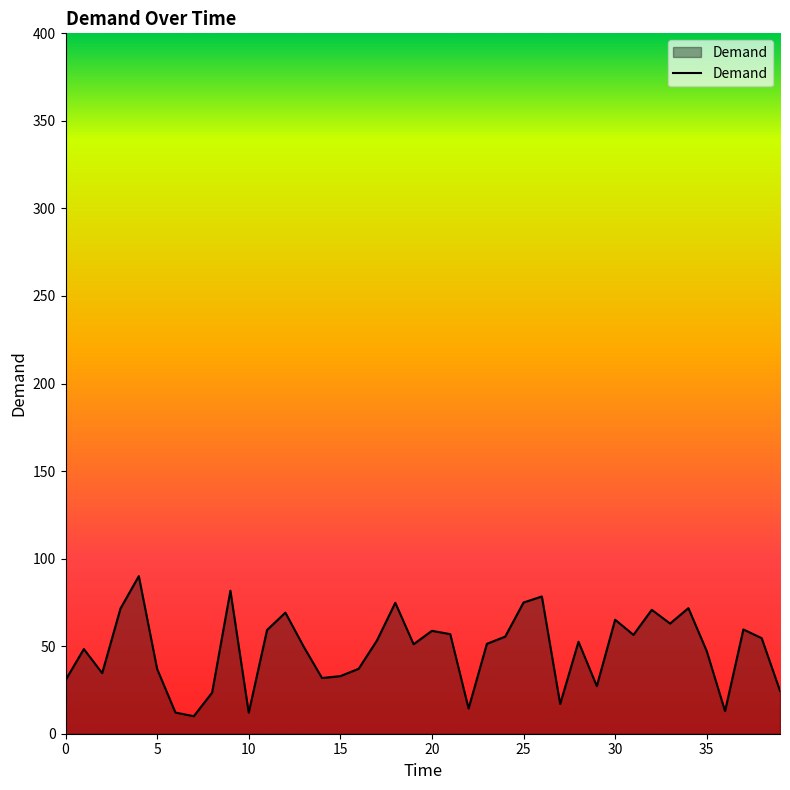

How many series are shown in this chart?

1